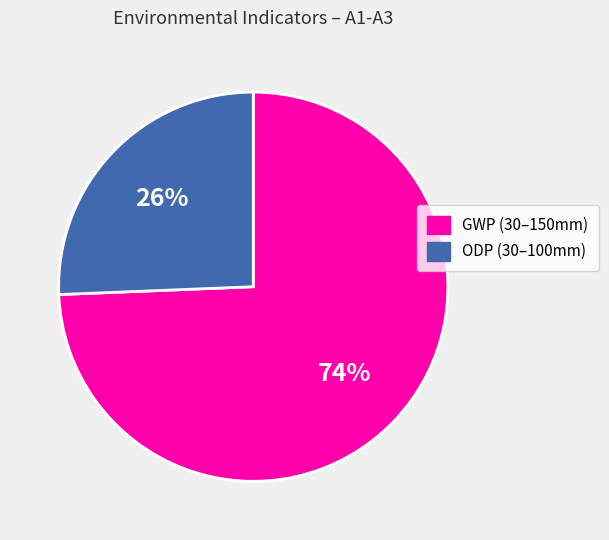

Is there a majority slice in this chart?

Yes